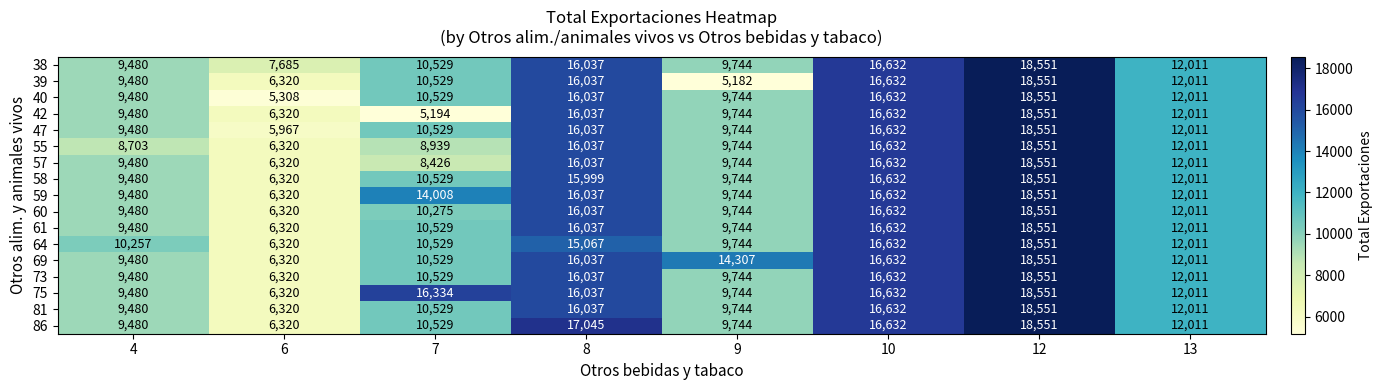

Rank the categories by 47 value from lowest to highest.

6, 4, 9, 7, 13, 8, 10, 12